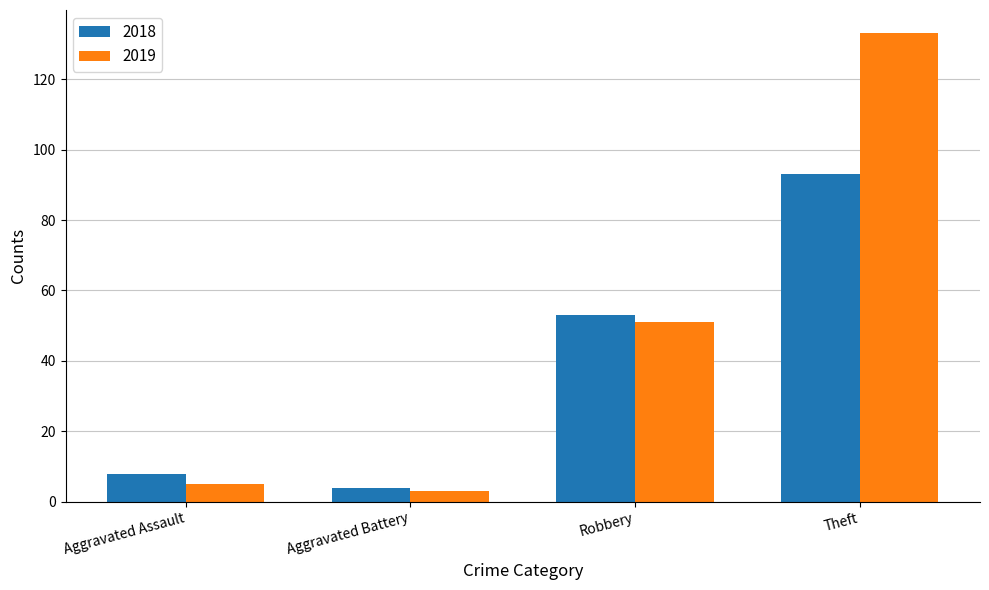

True or false: 2018 has a value of 93 at Theft.

True